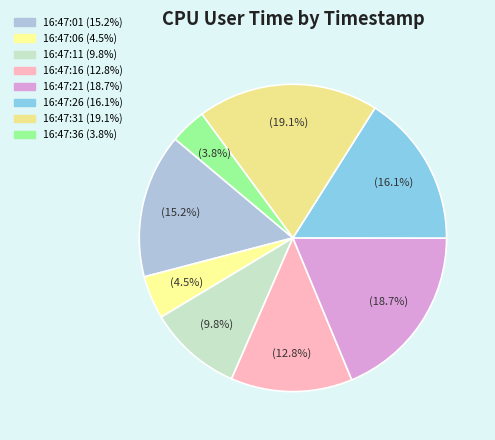

Rank the categories by value from highest to lowest.

16:47:31, 16:47:21, 16:47:26, 16:47:01, 16:47:16, 16:47:11, 16:47:06, 16:47:36